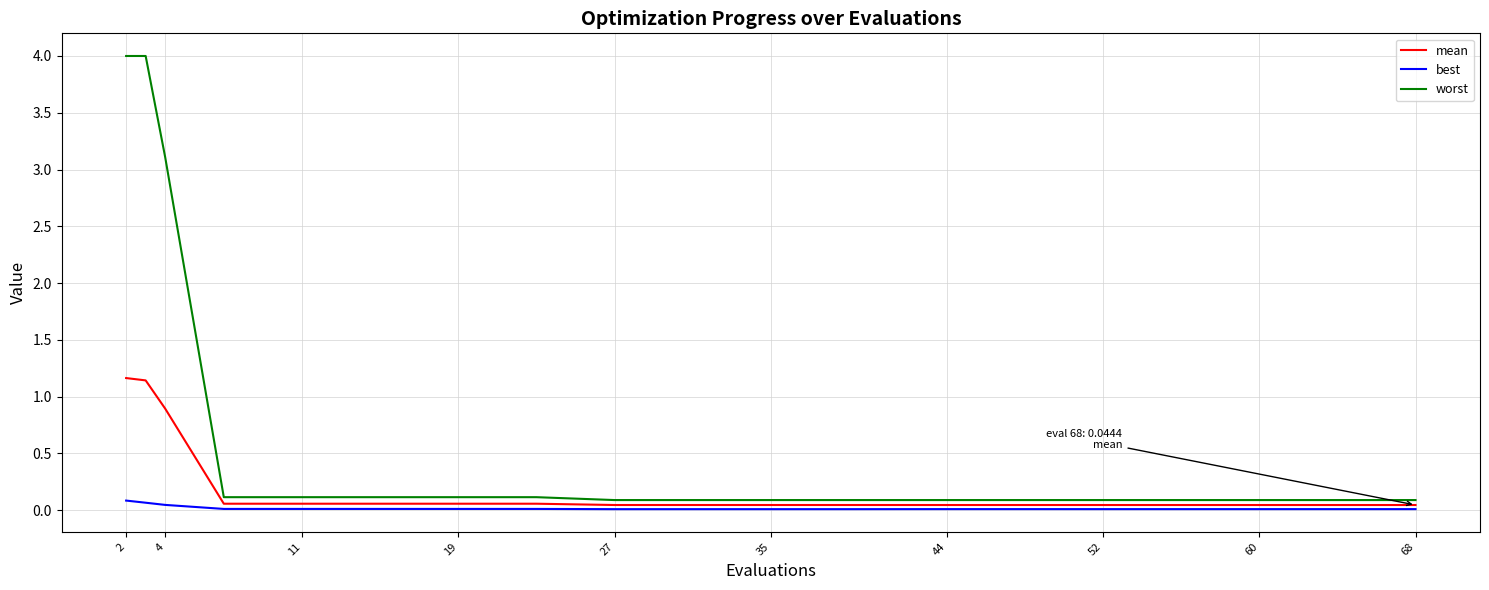

Which series has the largest range (max minus min)?

worst